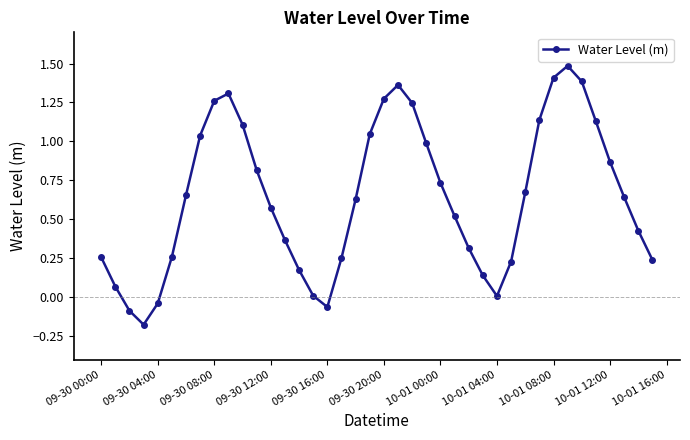

True or false: the data has more than 0 interior local peaks.

True